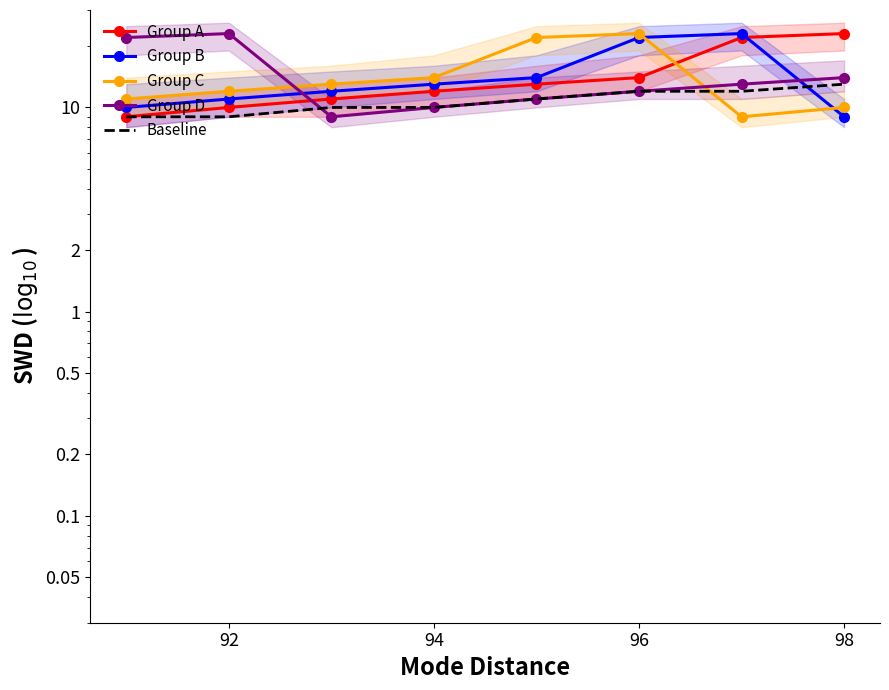

Which series has the widest spread of values?

Group A